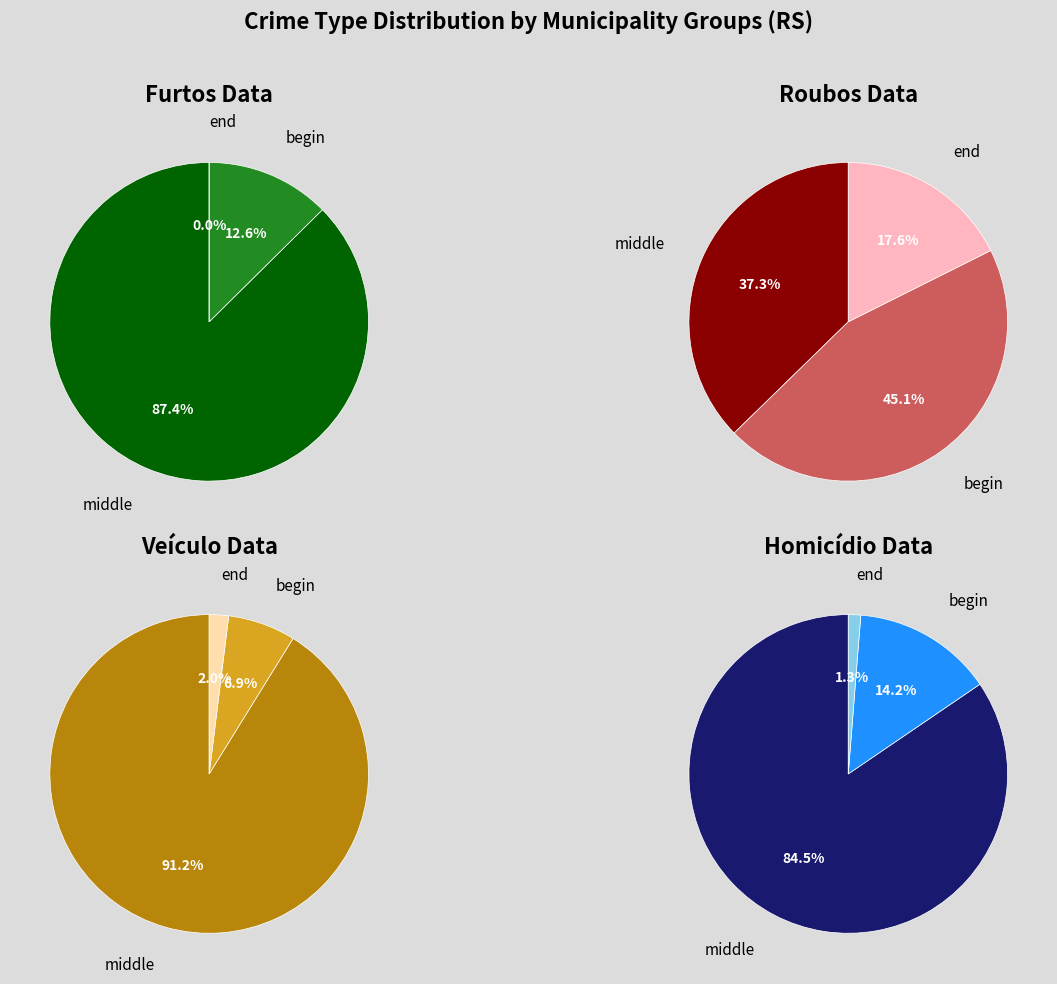

Is it true that ALVORADA is 33% of the pie?

False